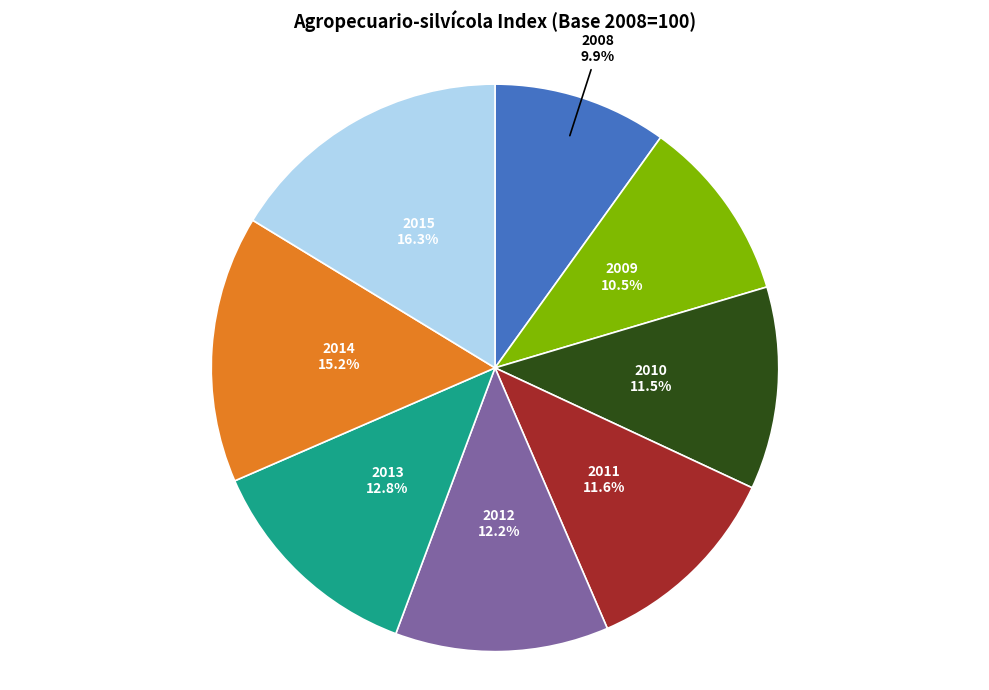

Does any single category account for the majority?

No